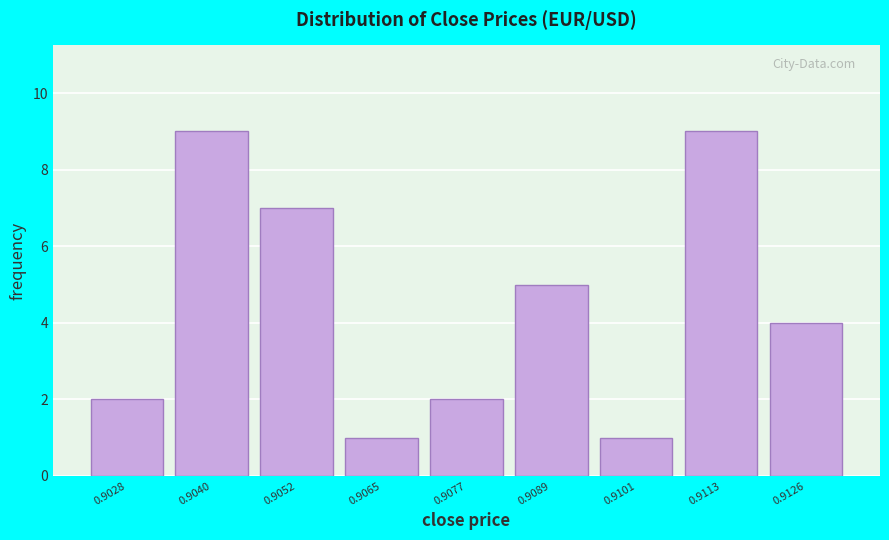

Reading right to left, list all the values displayed in this chart.

0.9126=4	0.9113=9	0.9101=1	0.9089=5	0.9077=2	0.9065=1	0.9052=7	0.9040=9	0.9028=2